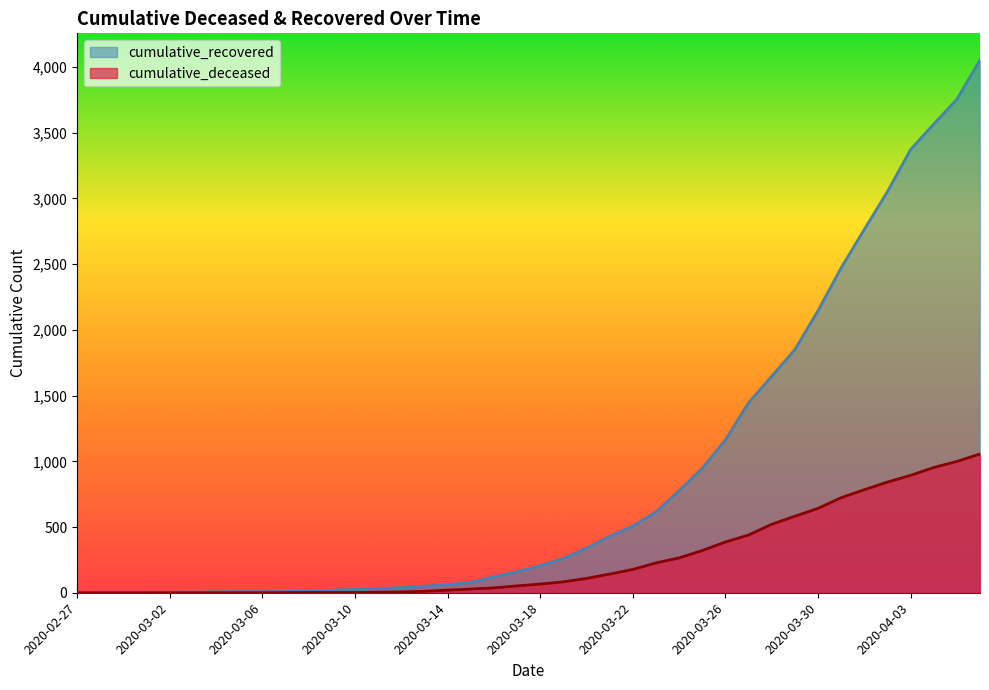

Which series has the largest total across all categories?

cumulative_recovered